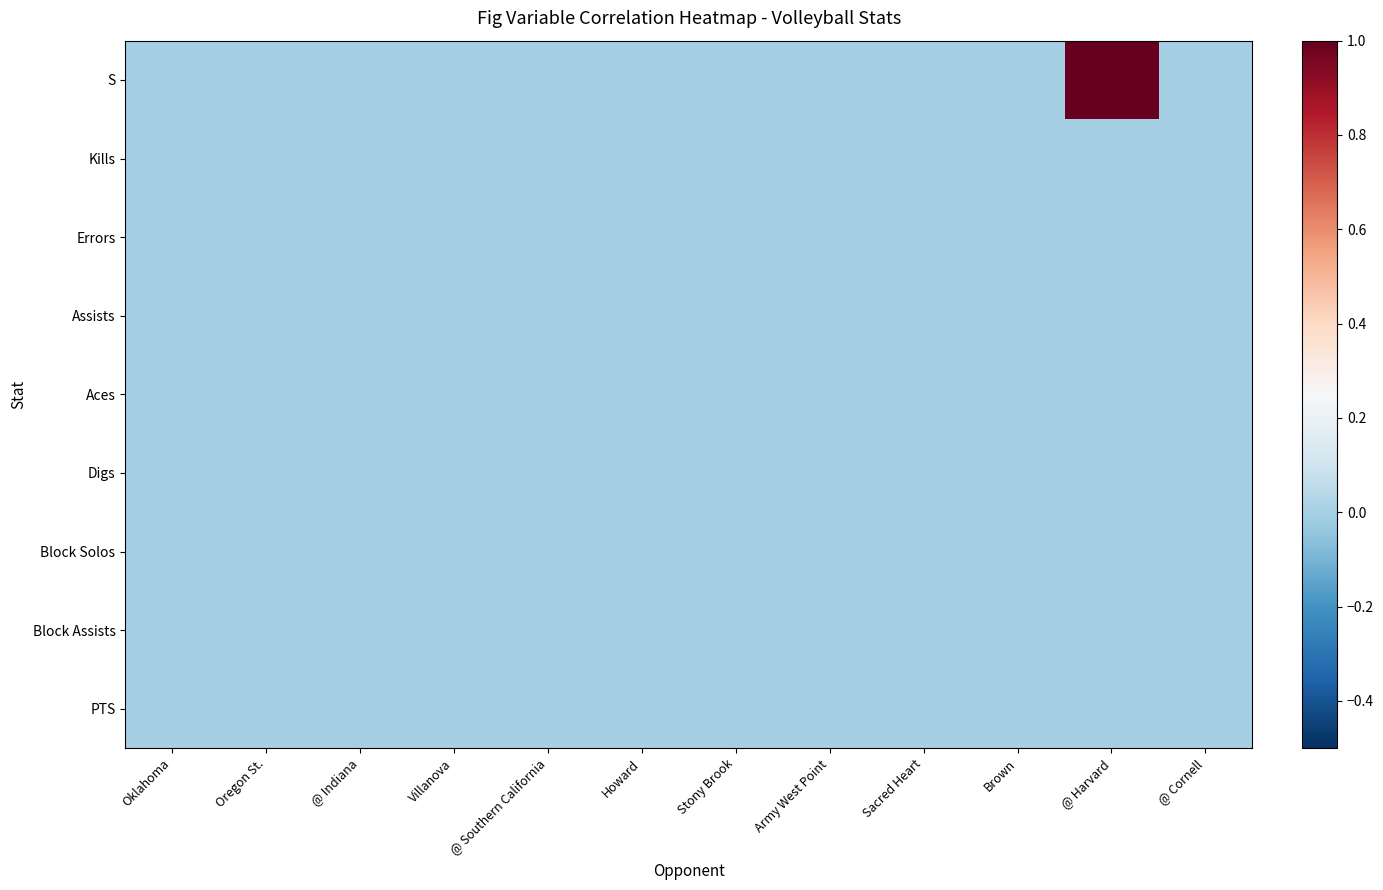

At which category does the chart reach its peak across all series?

@ Harvard